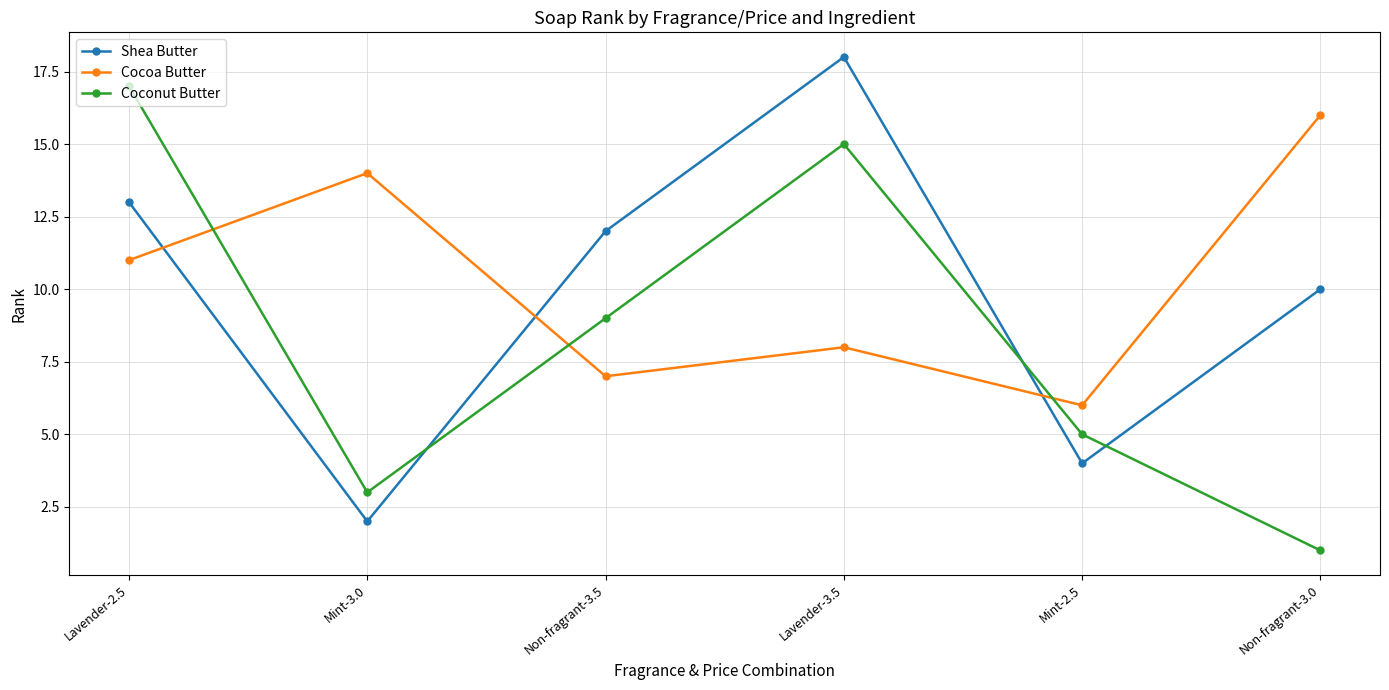

Is the value of Shea Butter at Non-fragrant-3.0 greater than the value of Coconut Butter at Lavender-2.5?

No